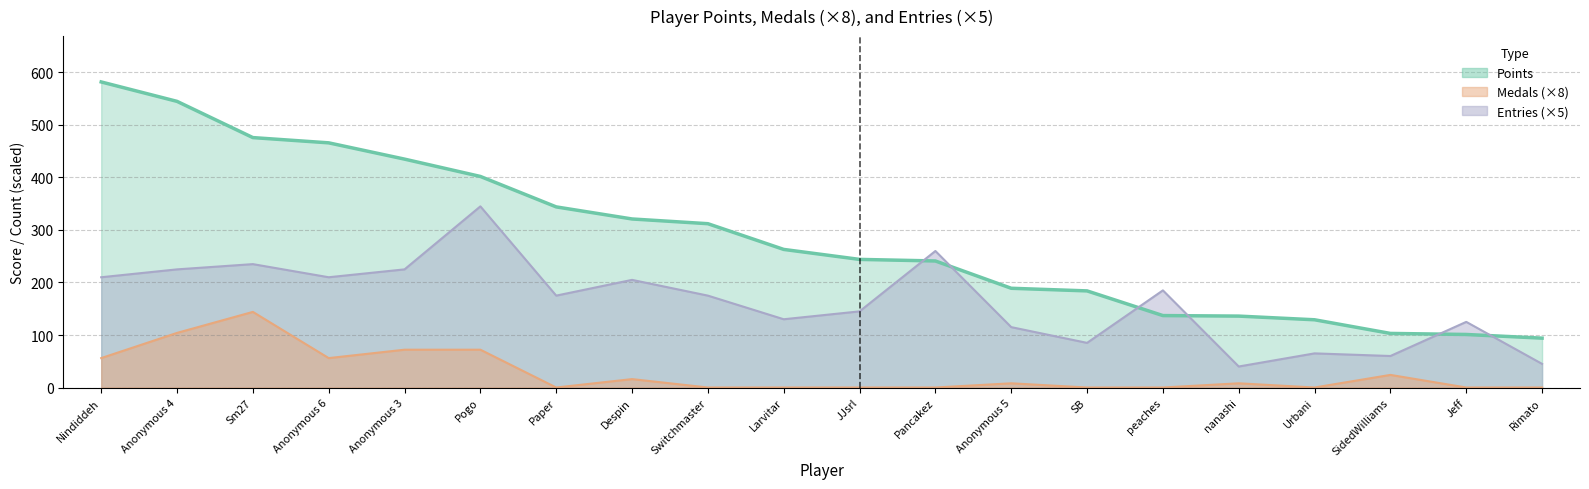

What is the highest value of the Medals series?

144